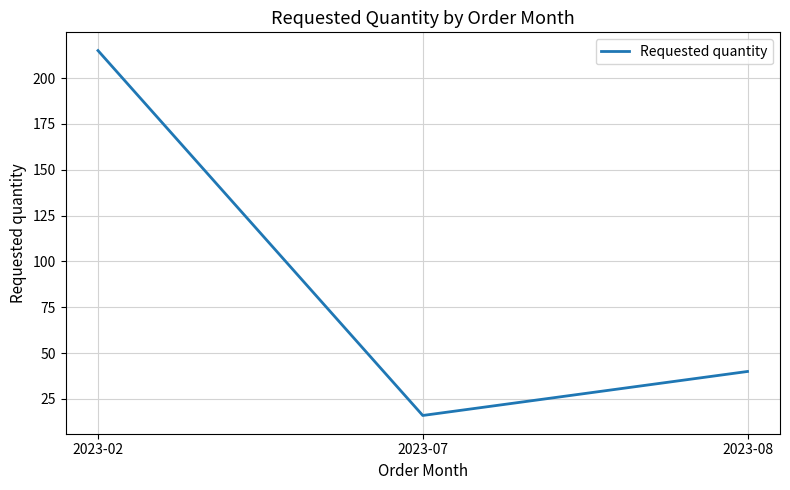

Reading right to left, transcribe all the data shown in this chart.

2023-08=40	2023-07=16	2023-02=215